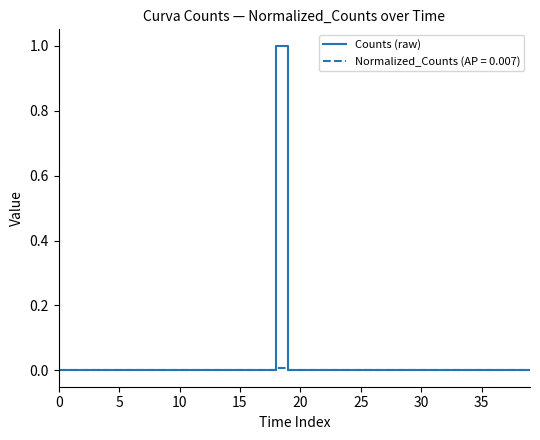

Which series has the largest range (max minus min)?

Counts (raw)